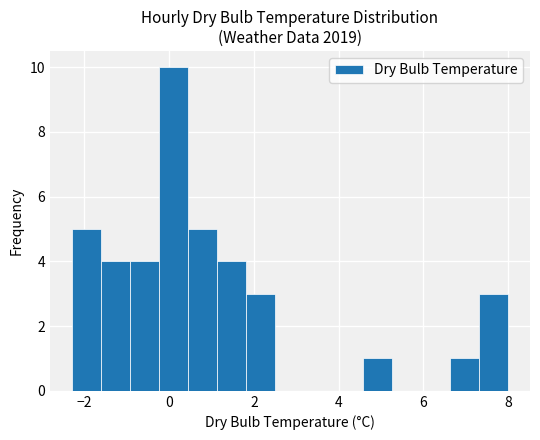

Read against the x-axis, roughly where is the centre of the tallest bar?

0.2